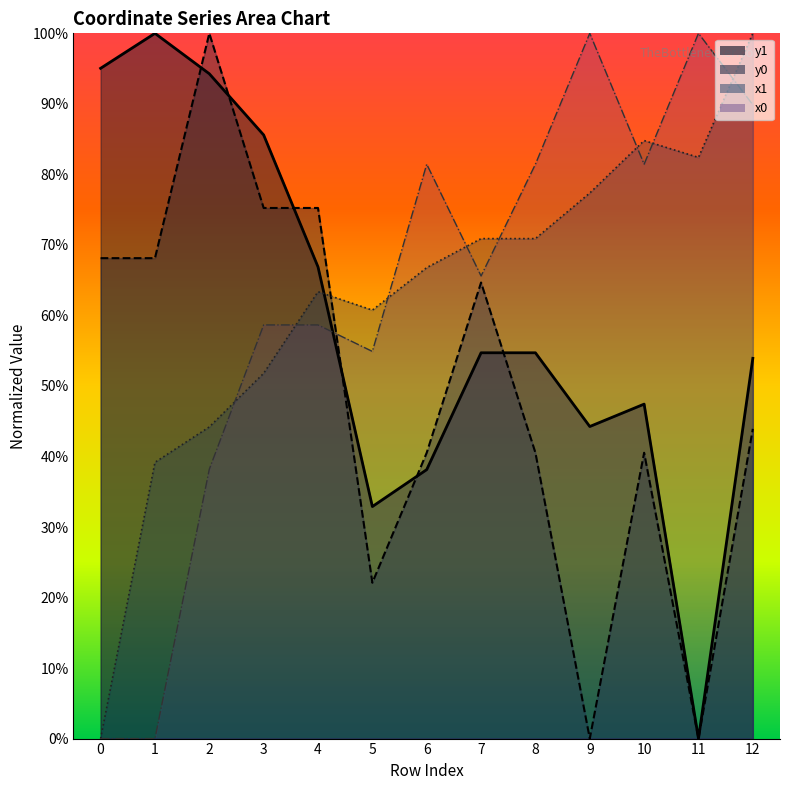

How many categories are shown in the chart?

13